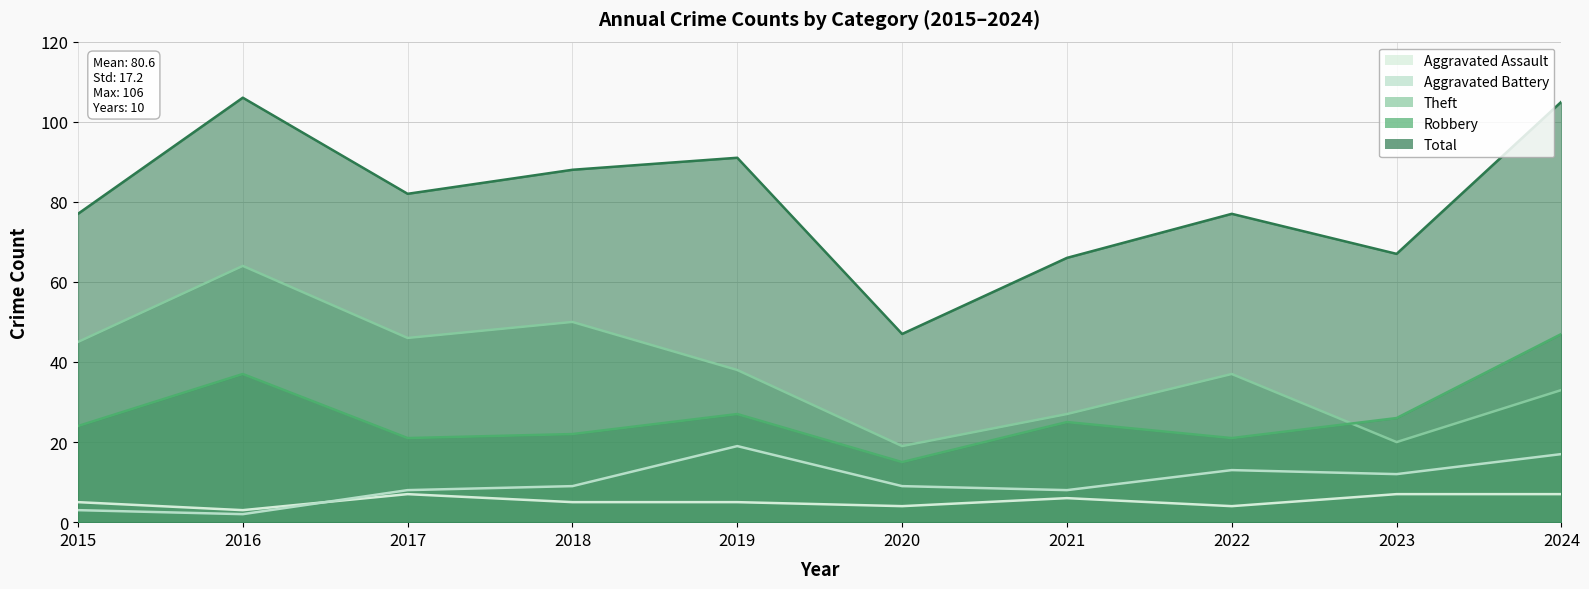

True or false: Theft and Aggravated Battery intersect in this chart.

False